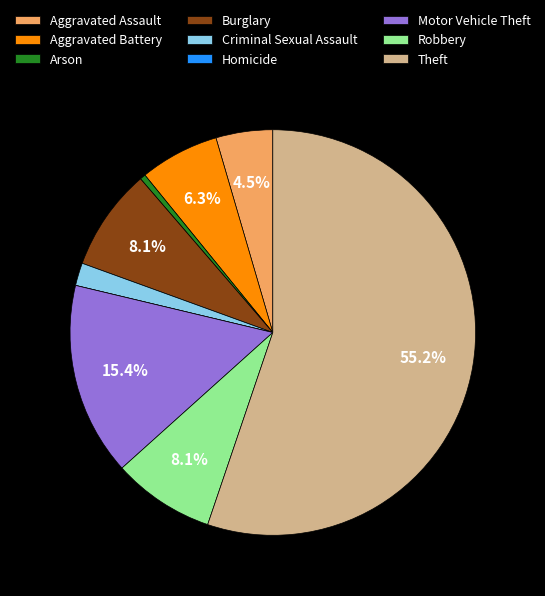

To the nearest percent, what percentage of the pie is Theft?

55%